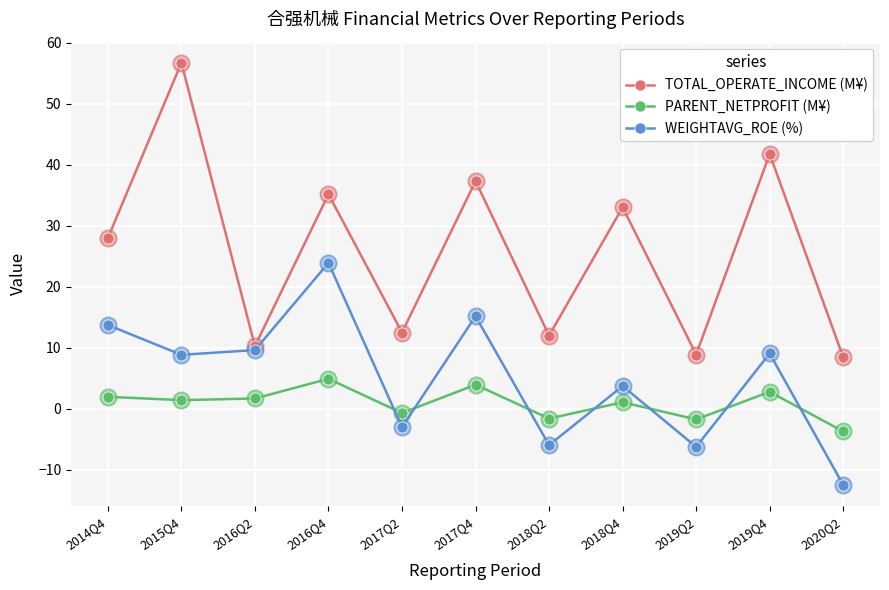

Which series has the largest range (max minus min)?

TOTAL_OPERATE_INCOME (M¥)